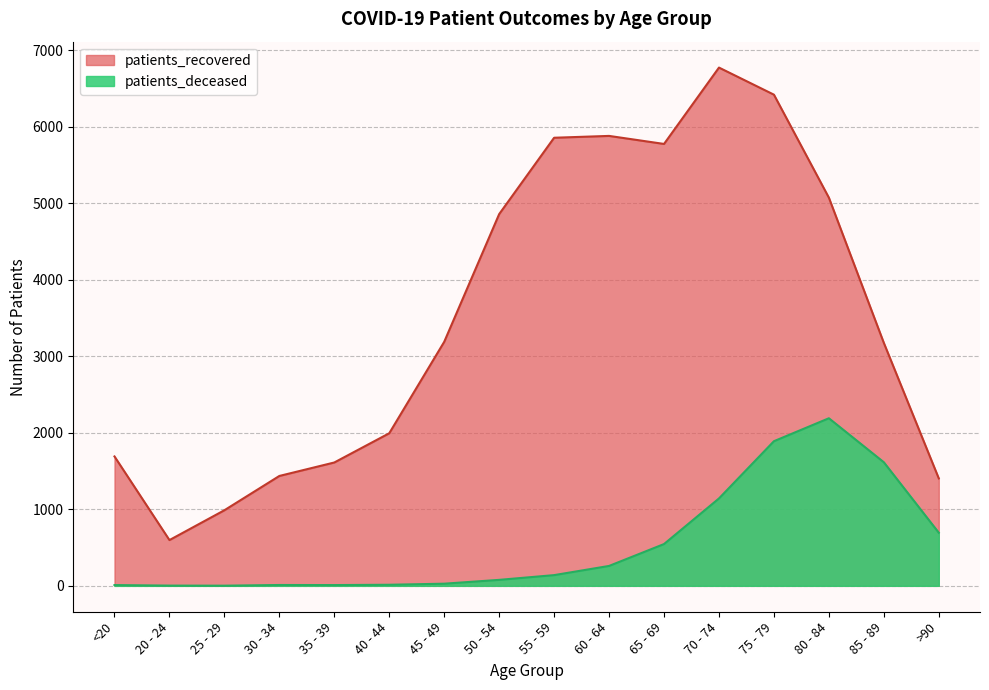

What are all the series names shown in the legend?

patients_recovered, patients_deceased